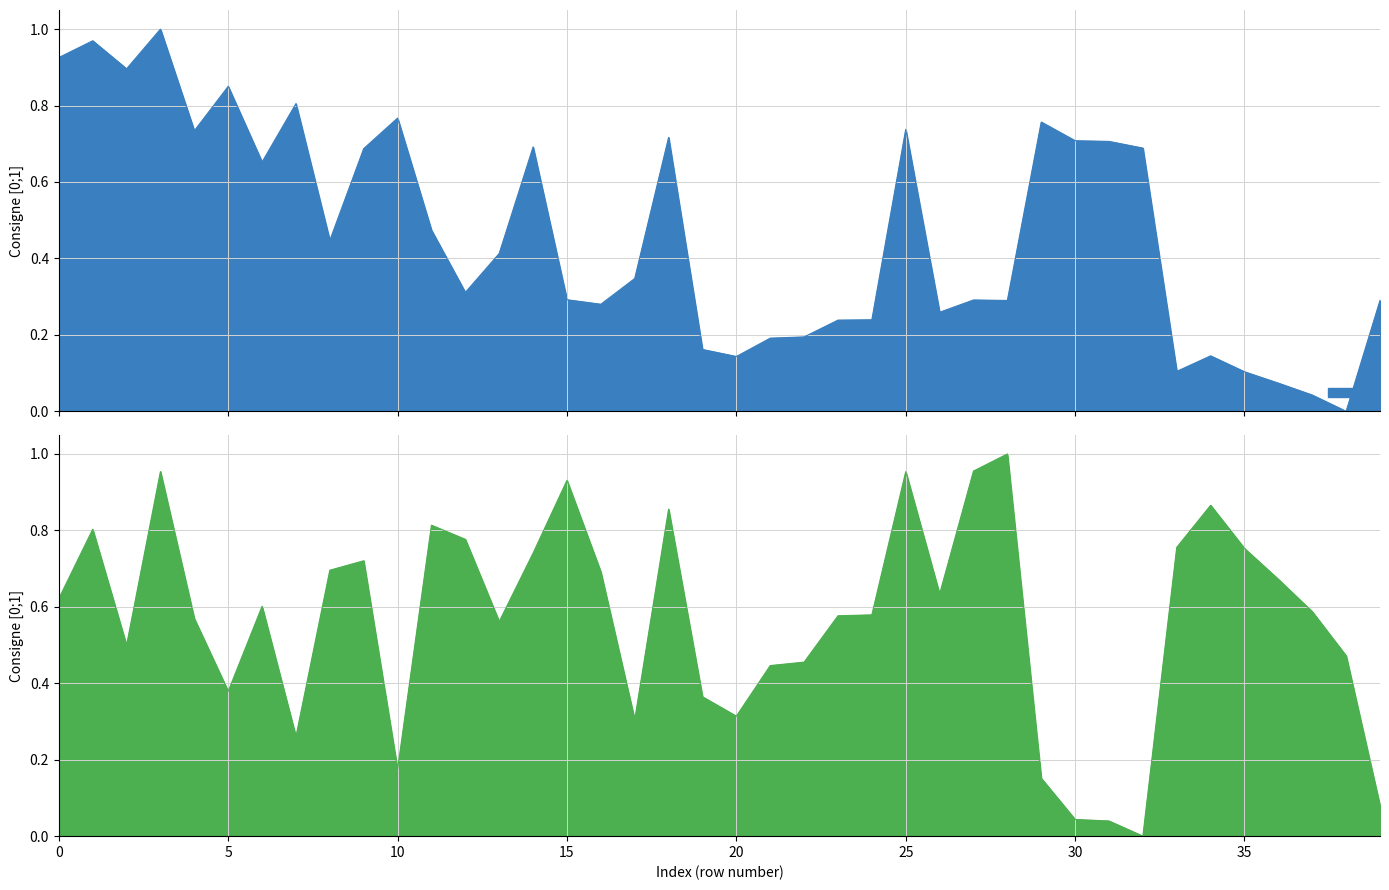

How many categories are shown in the chart?

40